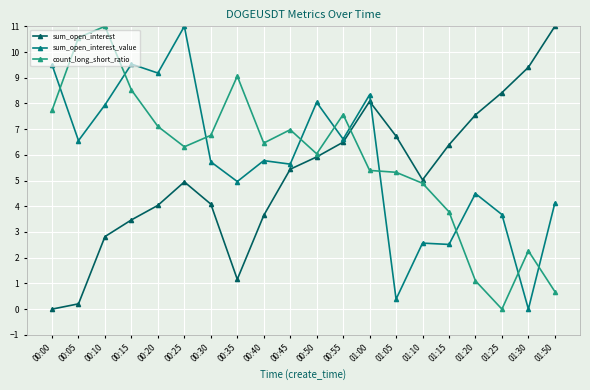

What is the spread (max minus min) of values at 01:25?

8.4